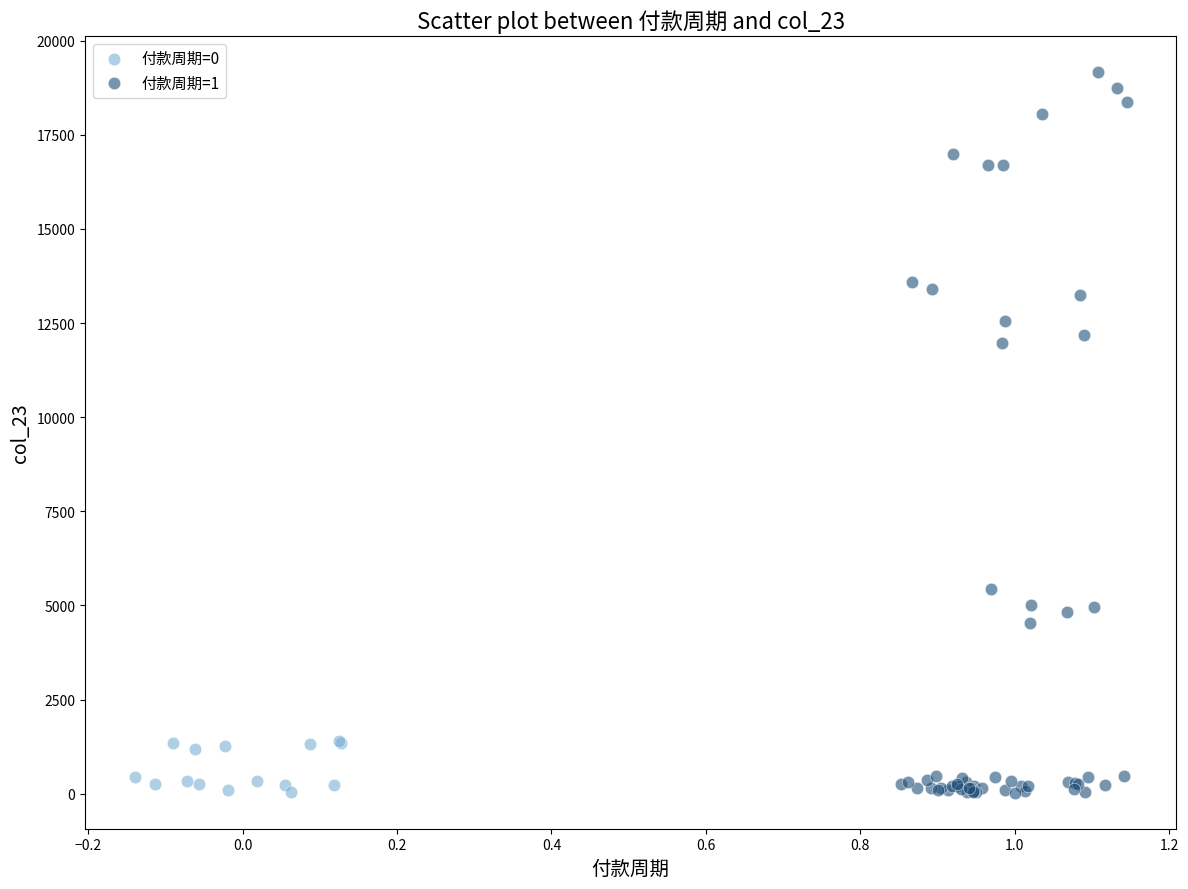

Which series has the widest spread of Y values?

付款周期=1